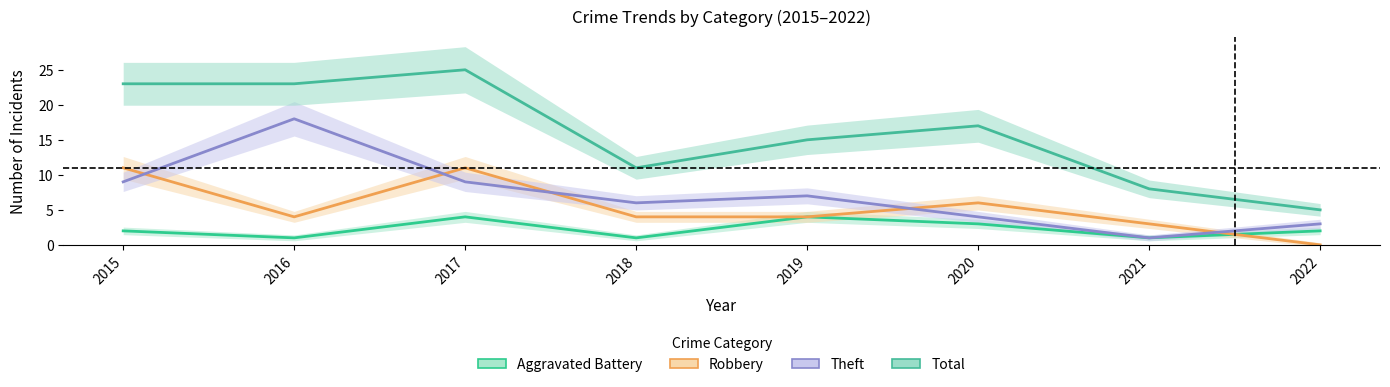

How many interior local peaks does the Total series have?

2